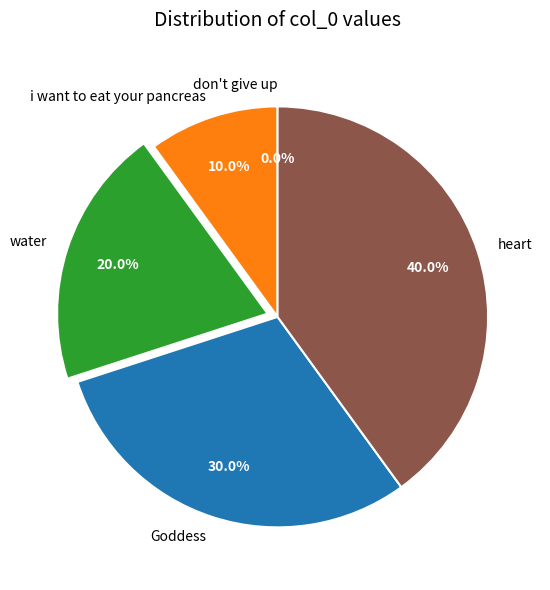

How many segments does this pie chart have?

5